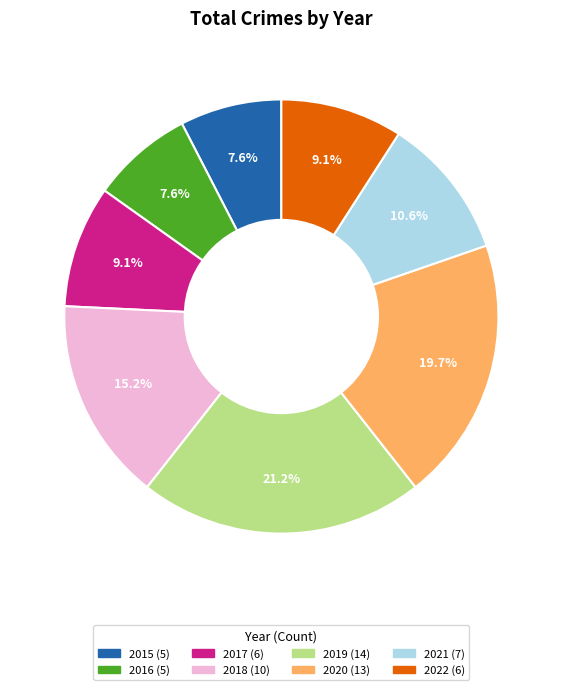

Does 2016 account for over 50% of the chart?

No